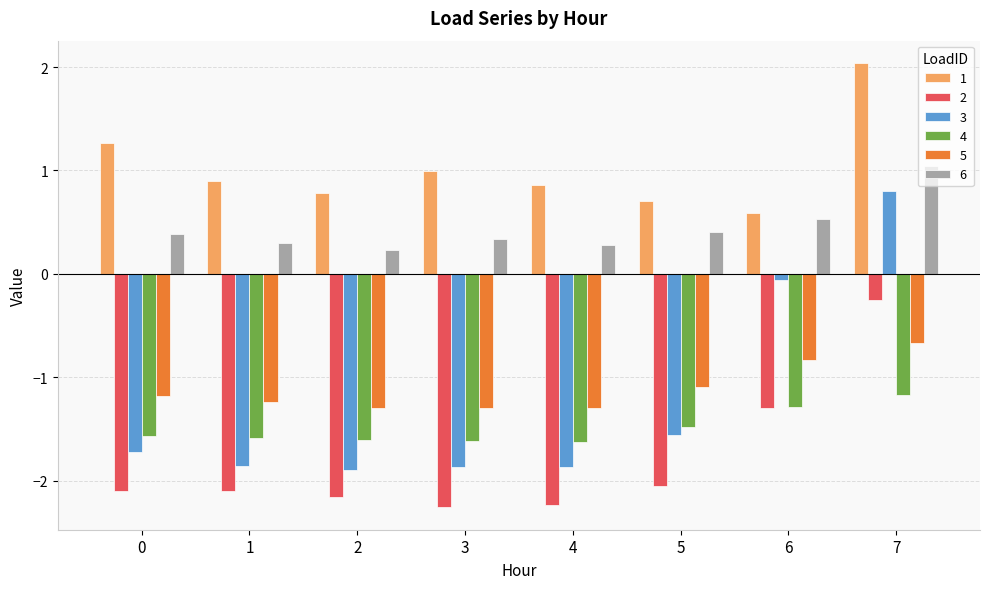

List the series in order of their peak value, lowest first.

4, 5, 2, 3, 6, 1